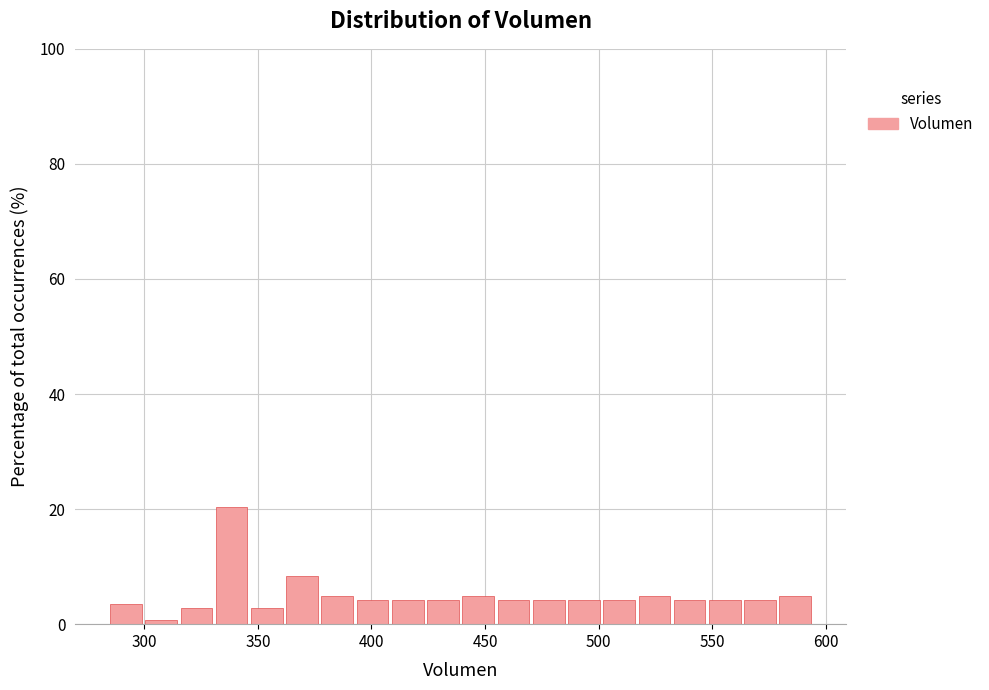

Around what value on the x-axis is the tallest bar? Give the approximate position of its centre, as read against the axis.

340